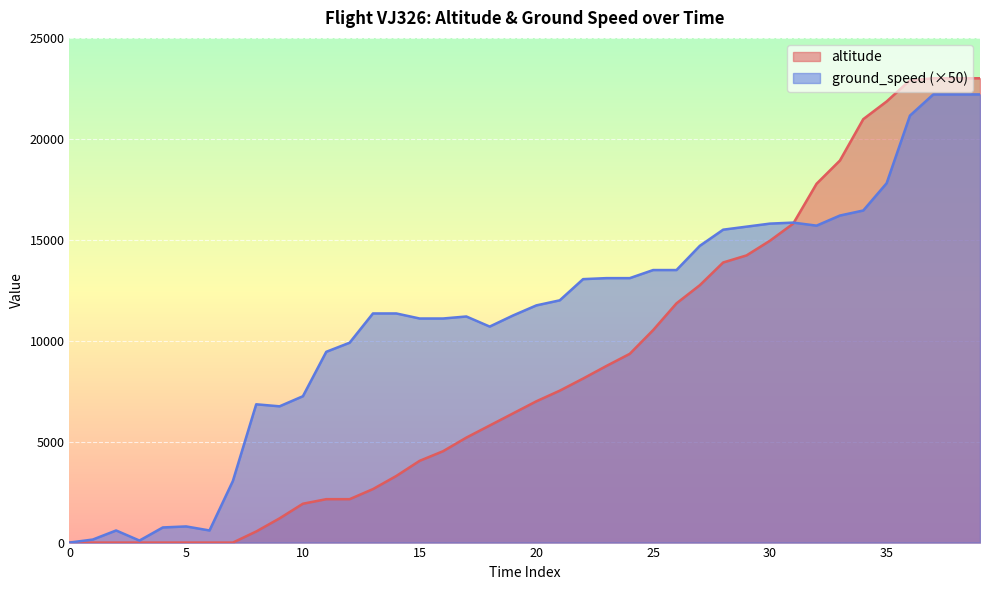

List the series in order of their overall mean, lowest first.

altitude, ground_speed (×50)